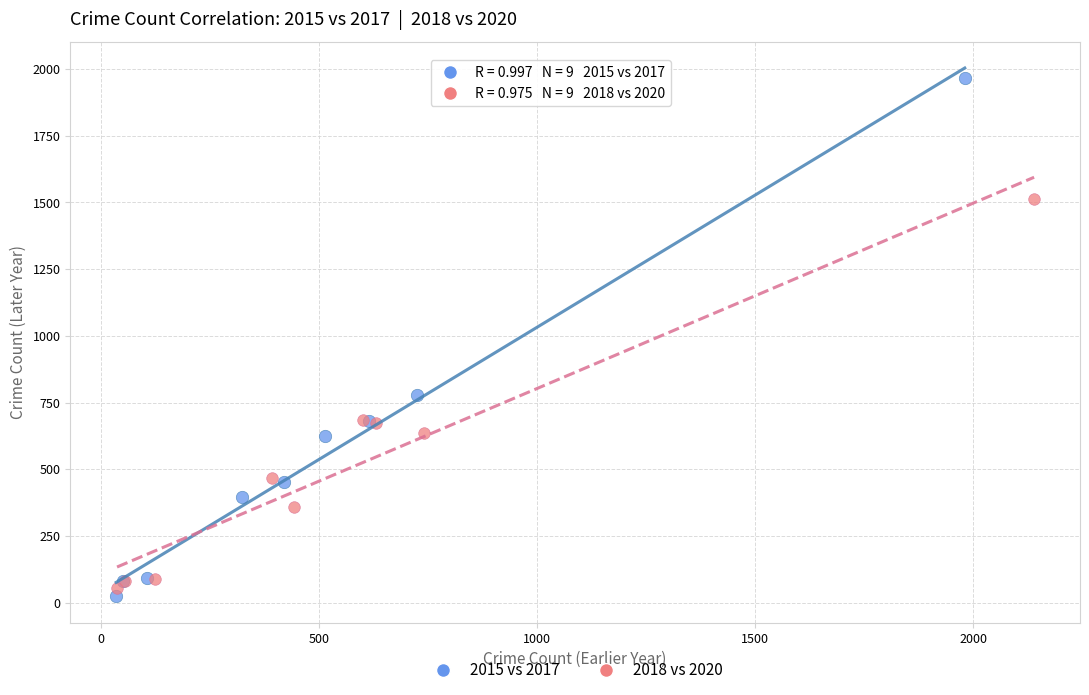

Which series has the largest Y range (max minus min)?

2015 vs 2017